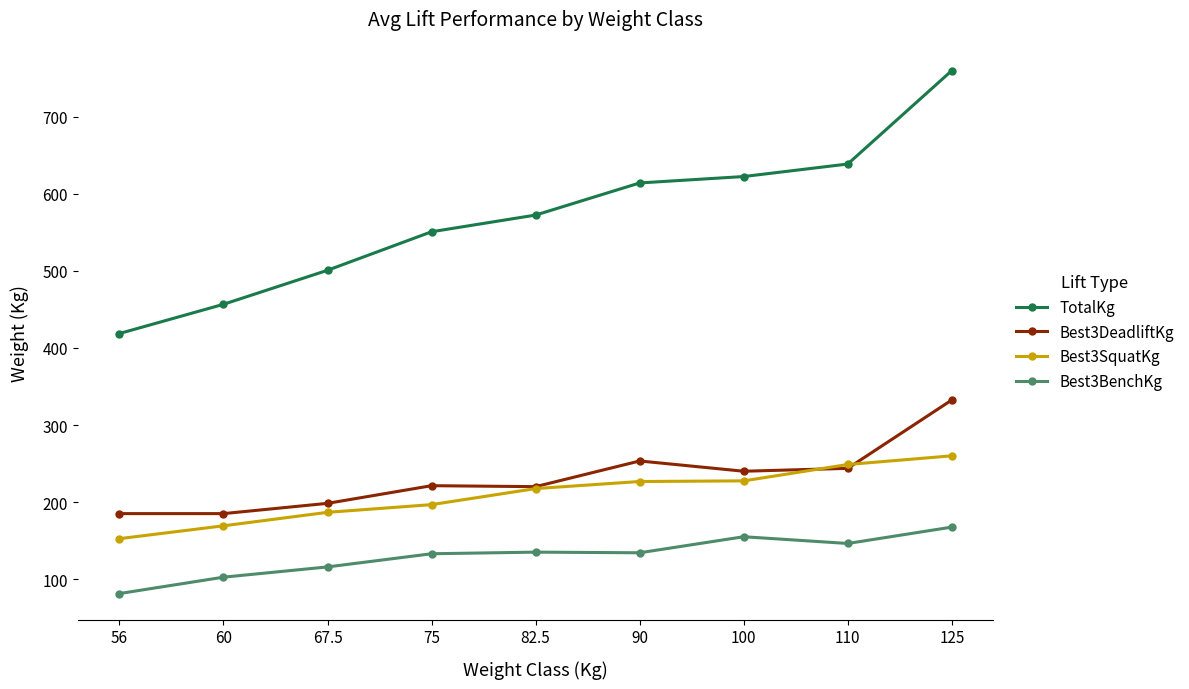

Which series has the largest total across all categories?

TotalKg